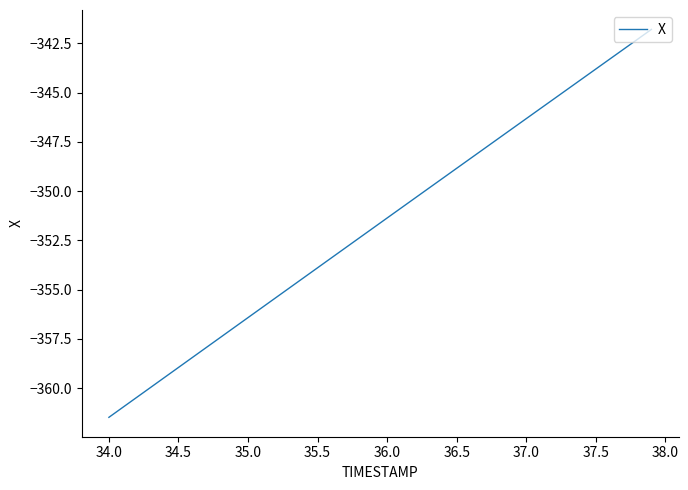

Reading left to right, extract all data points from this chart.

-361.5	-361.0	-360.5	-360.0	-359.5	-359.0	-358.4	-357.9	-357.4	-356.9	-356.4	-355.9	-355.4	-354.9	-354.4	-353.9	-353.4	-352.9	-352.4	-351.9	-351.4	-350.9	-350.4	-349.8	-349.3	-348.8	-348.3	-347.8	-347.3	-346.8	-346.3	-345.8	-345.3	-344.8	-344.3	-343.8	-343.3	-342.8	-342.3	-341.8